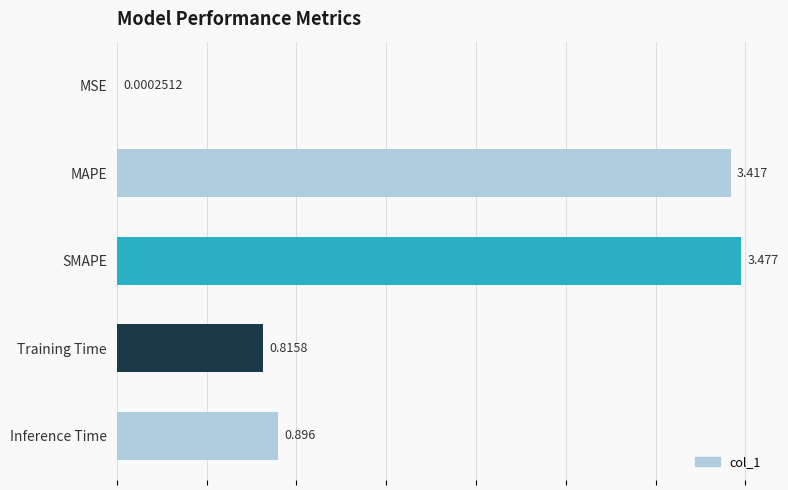

Which label corresponds to the largest value in the chart?

SMAPE